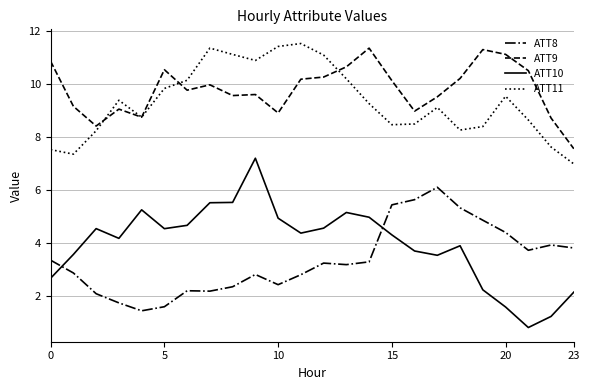

What is the maximum value shown in the chart?

11.5